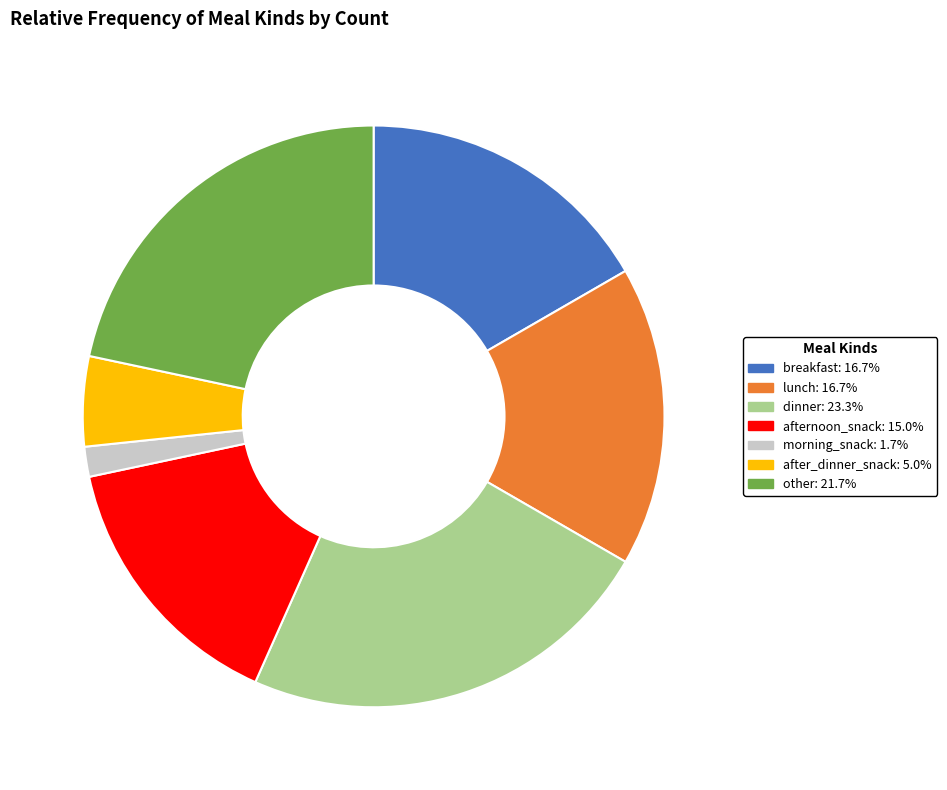

What is the ratio of the value at breakfast to the value at other?

0.8